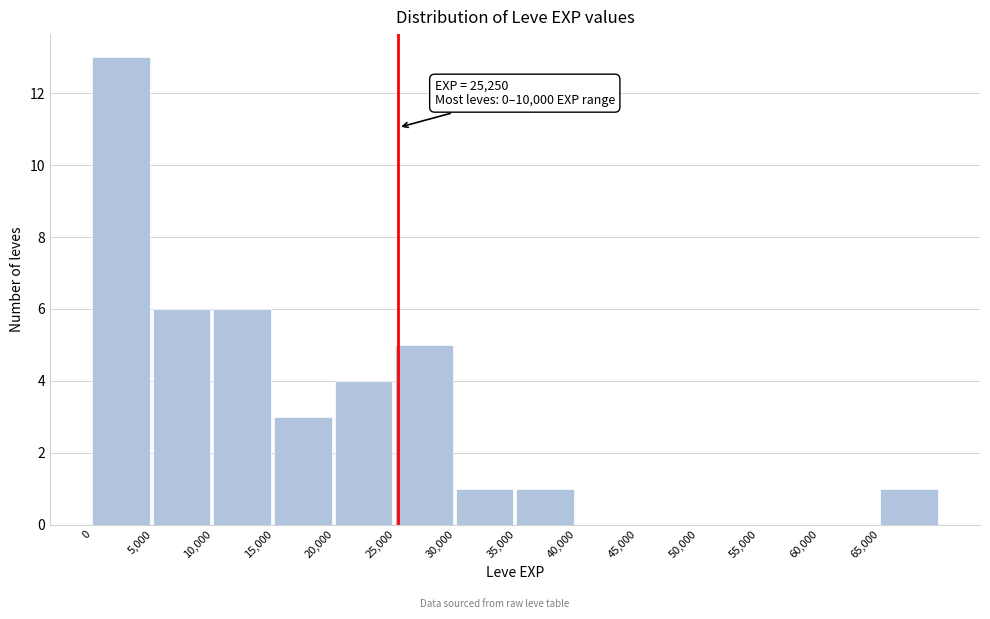

Over which range of the x-axis is the bar tallest?

0 to 5000